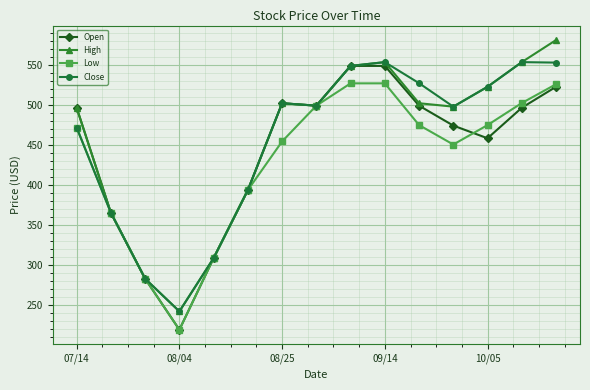

True or false: Close has more than 0 points higher than both neighbors.

True